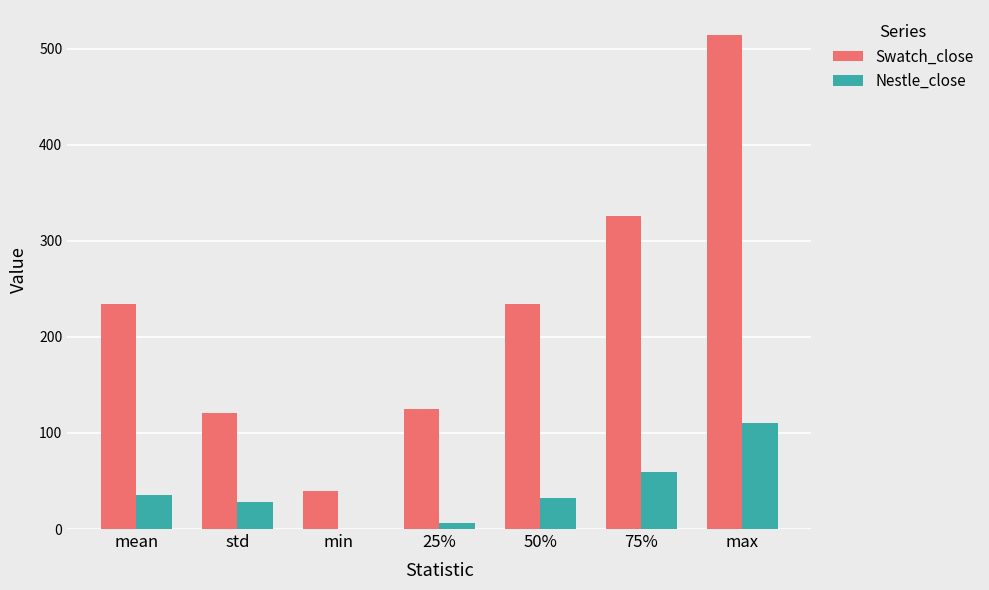

At which category is the sum across all series the highest?

max